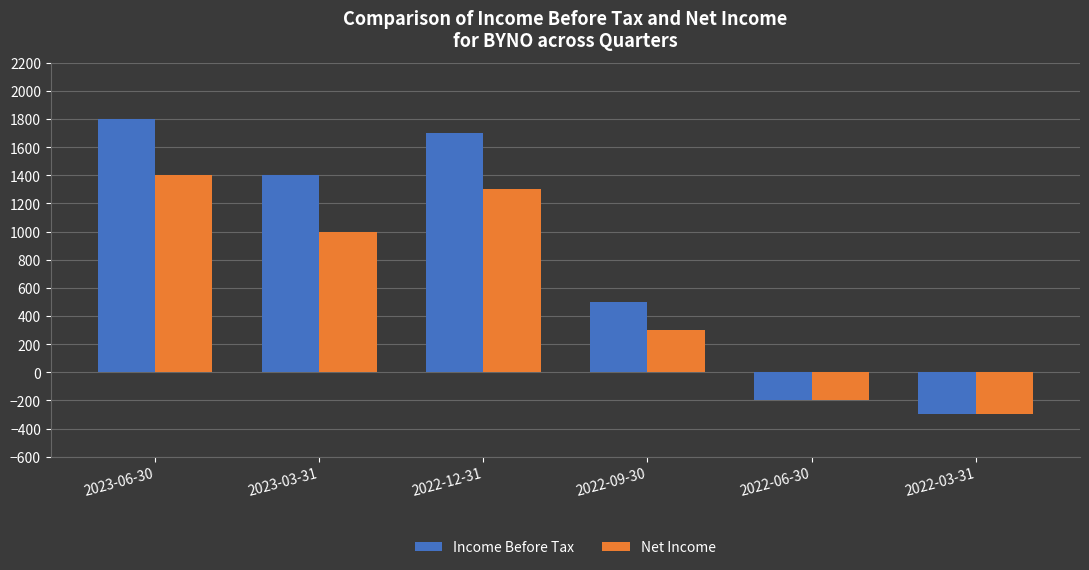

What is the label of the 3rd bar from the left?

2022-12-31